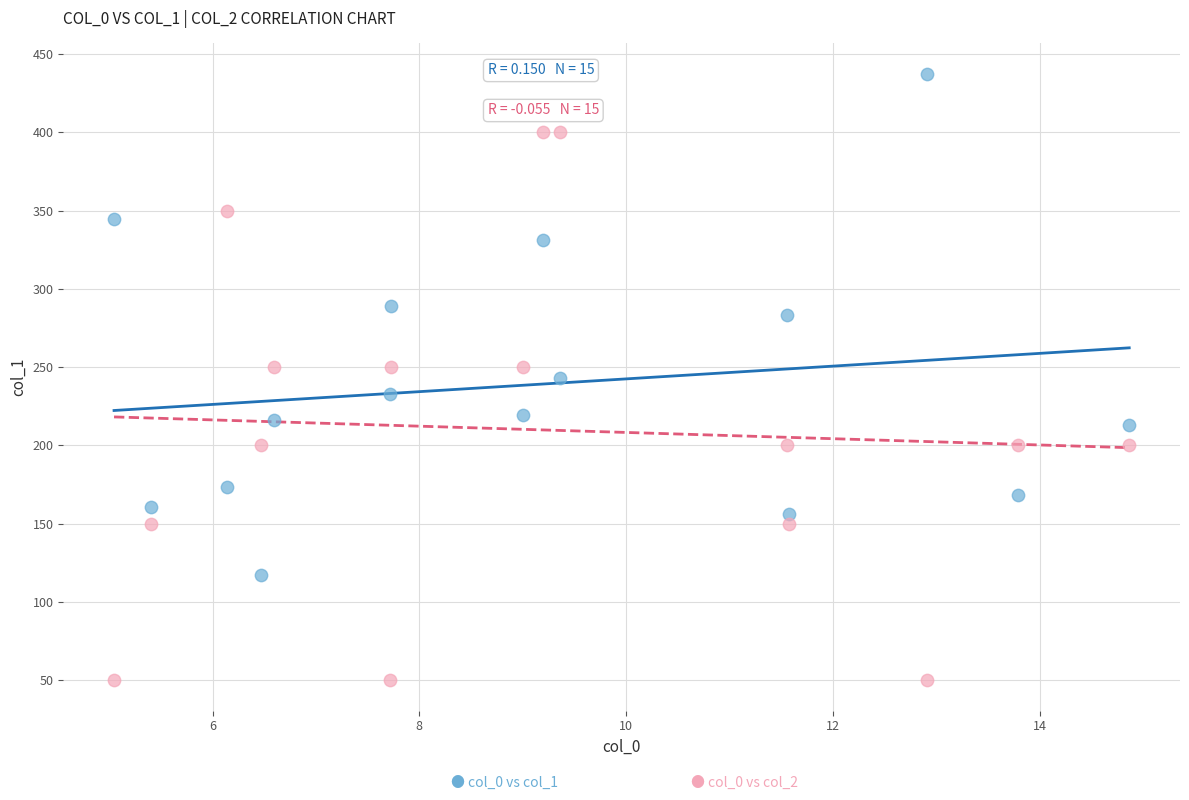

Across all data points, what is the range of X values (max minus min)?

9.8